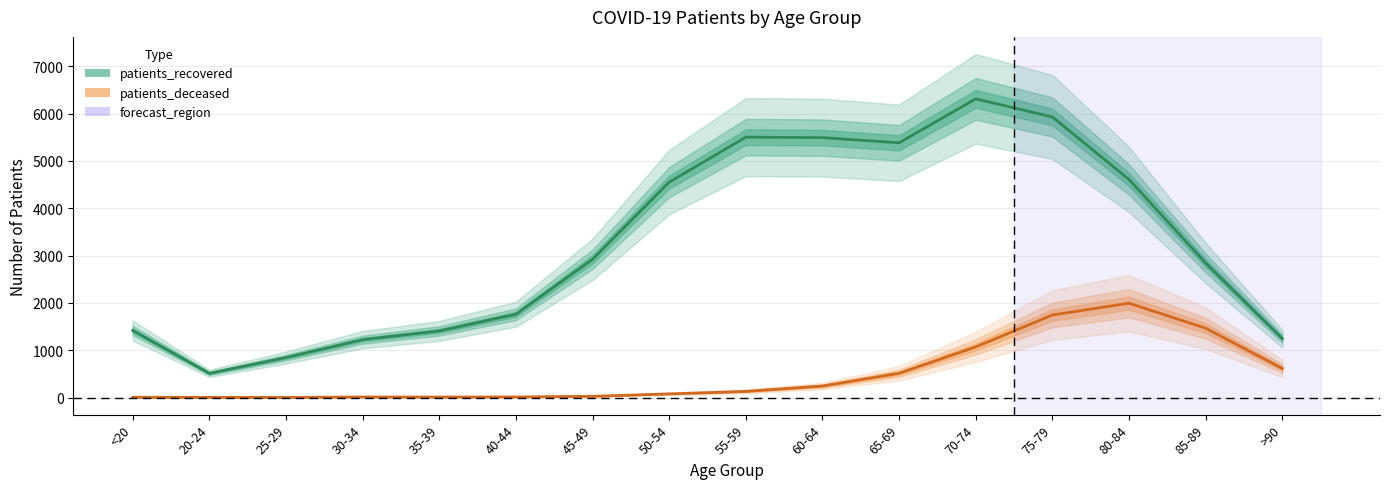

Read the patients_recovered value at 35-39, to the nearest 100.

1400